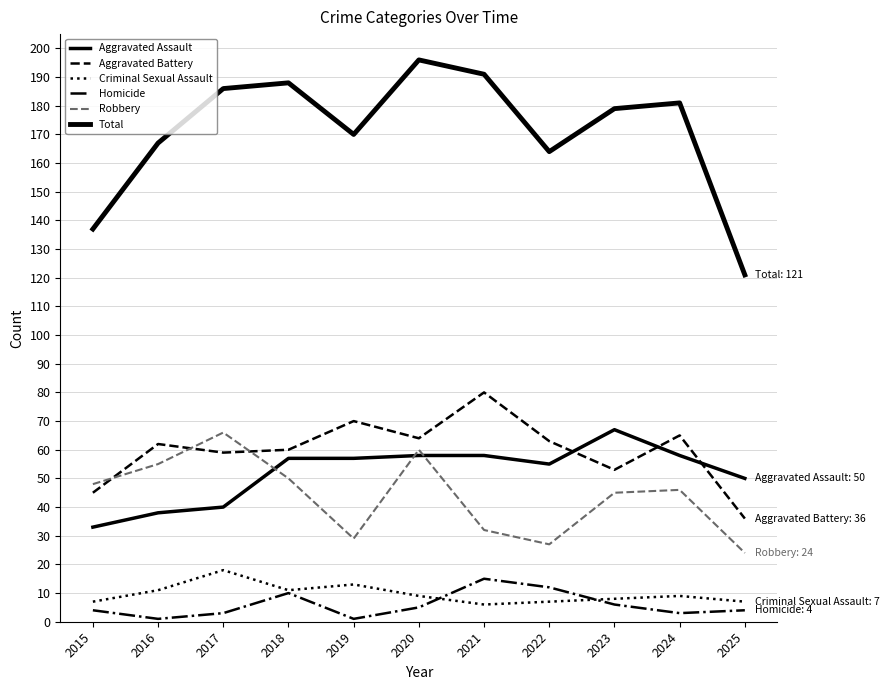

Where is the first local maximum for Criminal Sexual Assault?

2017